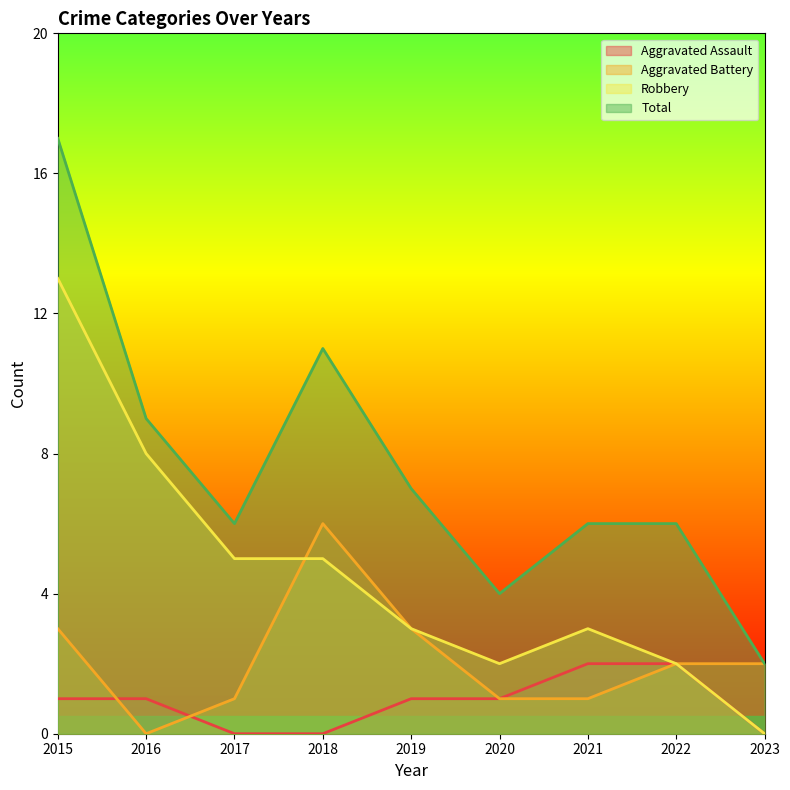

True or false: Aggravated Assault and Total cross at least once.

False